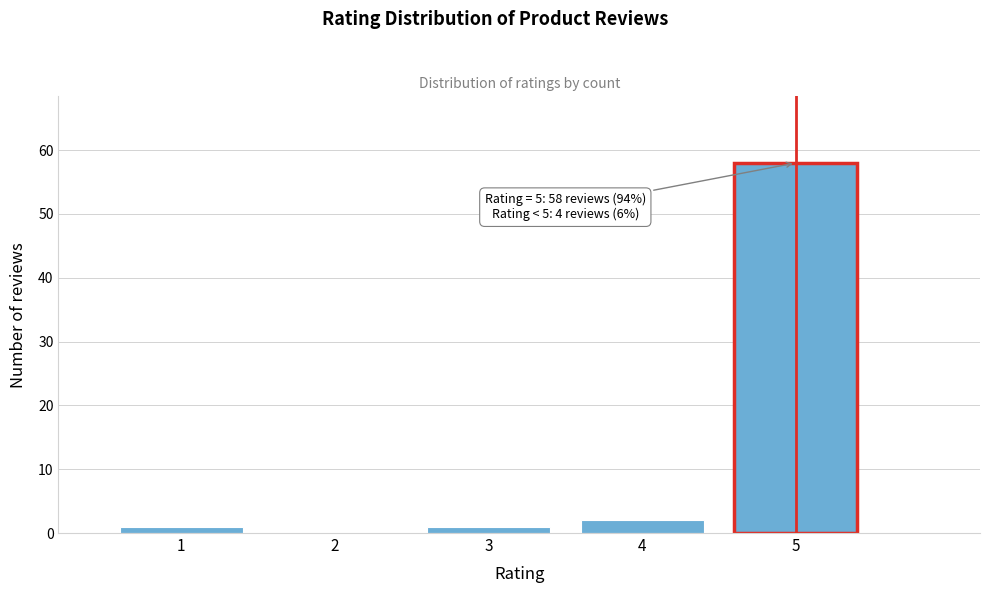

Which range on the x-axis has the tallest bar?

4.5 to 5.5